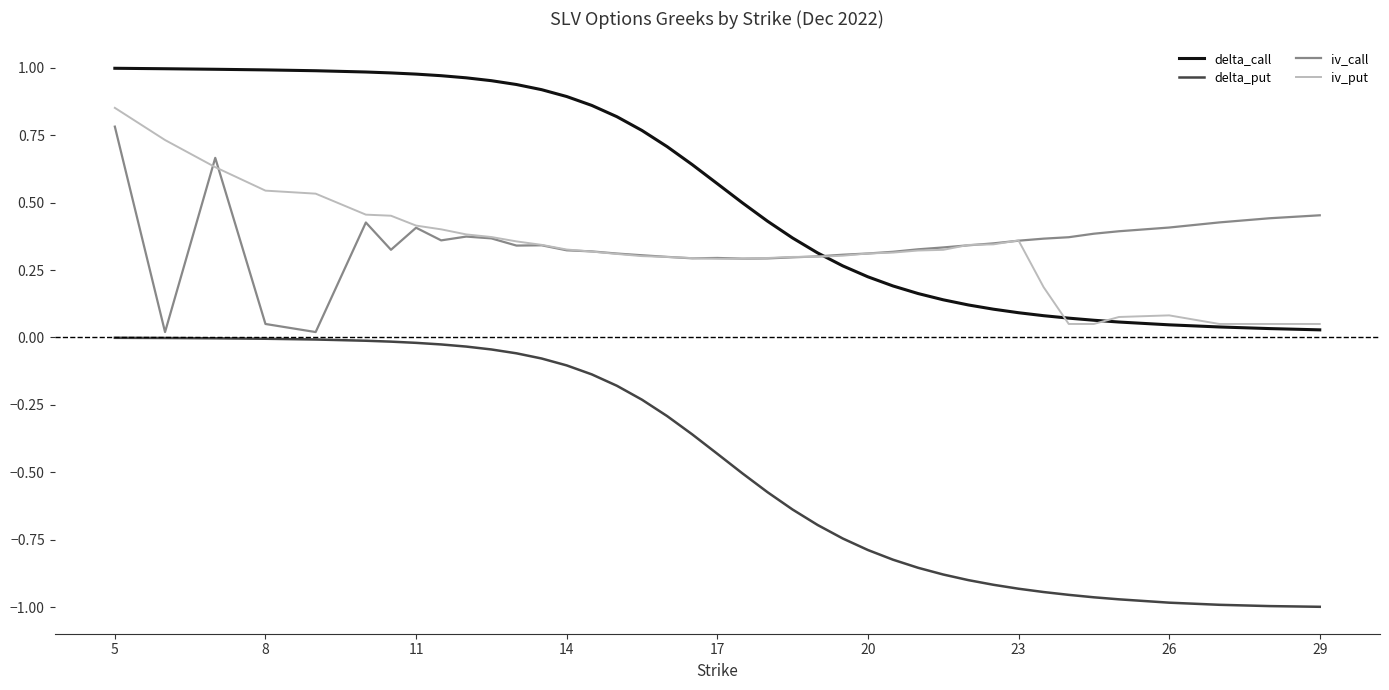

Which series has the largest range (max minus min)?

delta_put